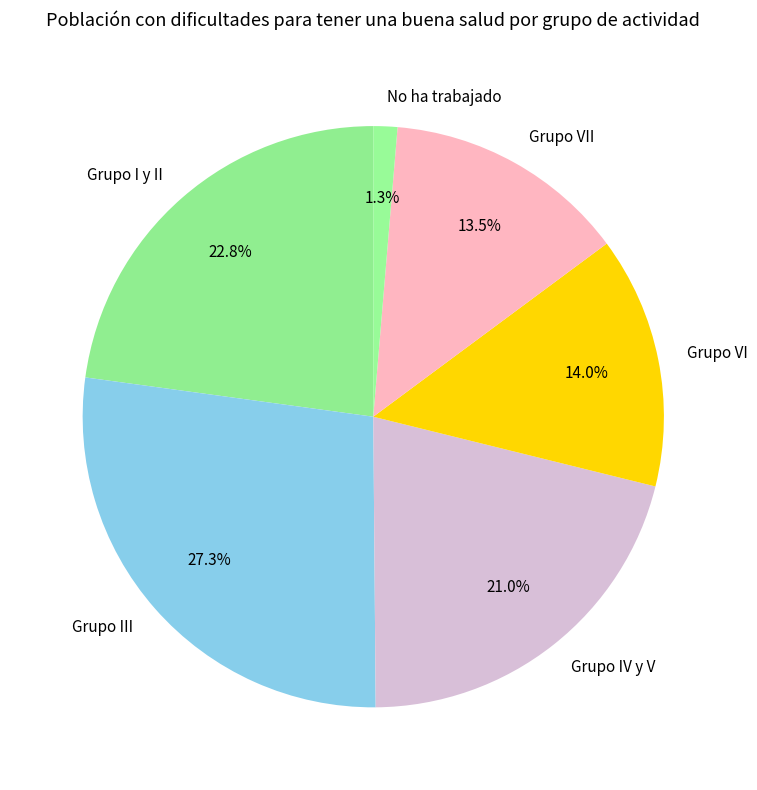

How many slices are in this pie chart?

6